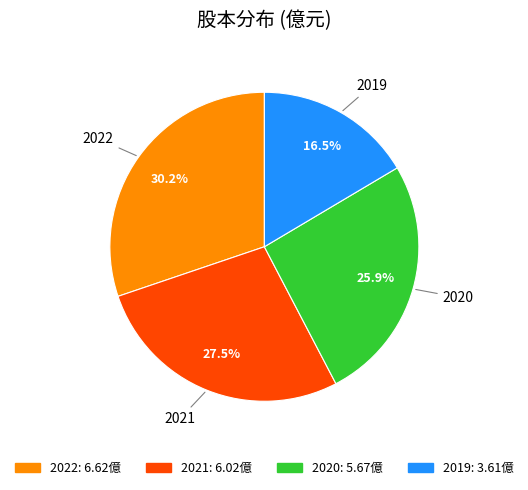

Count the number of slices in the pie.

4